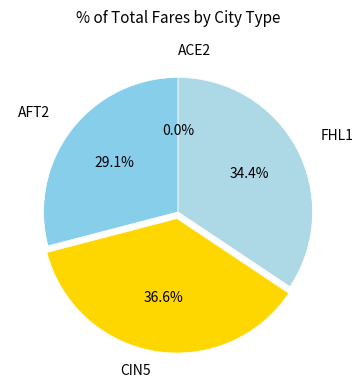

Does AFT2 account for over 50% of the chart?

No